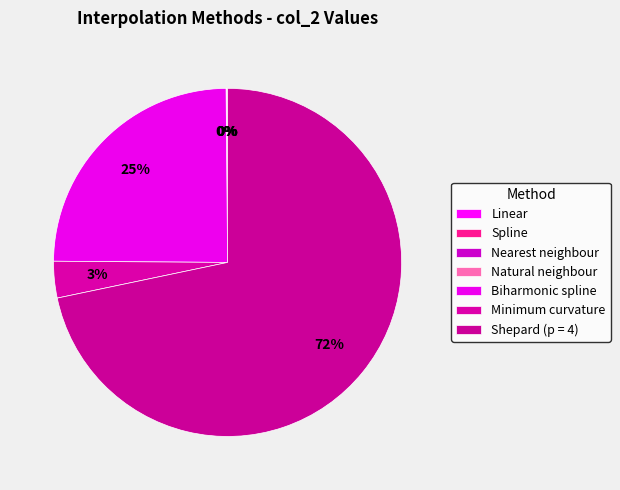

Which slice is the smallest?

Nearest neighbour